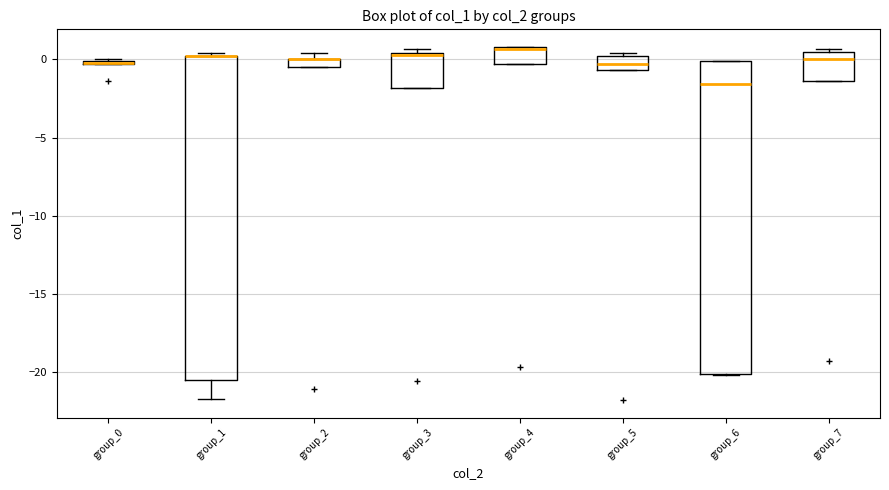

Where is the upper edge of the box for group_5 on the y-axis? The values are not printed on the chart, so give them approximately, as read against the axis.

0.0